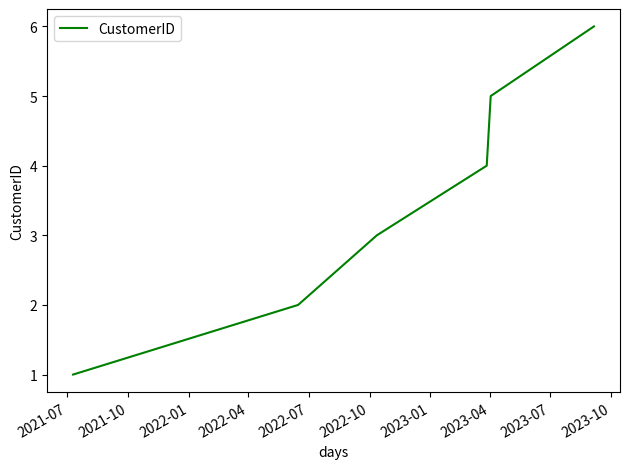

What is the difference between the second highest and minimum values?

4